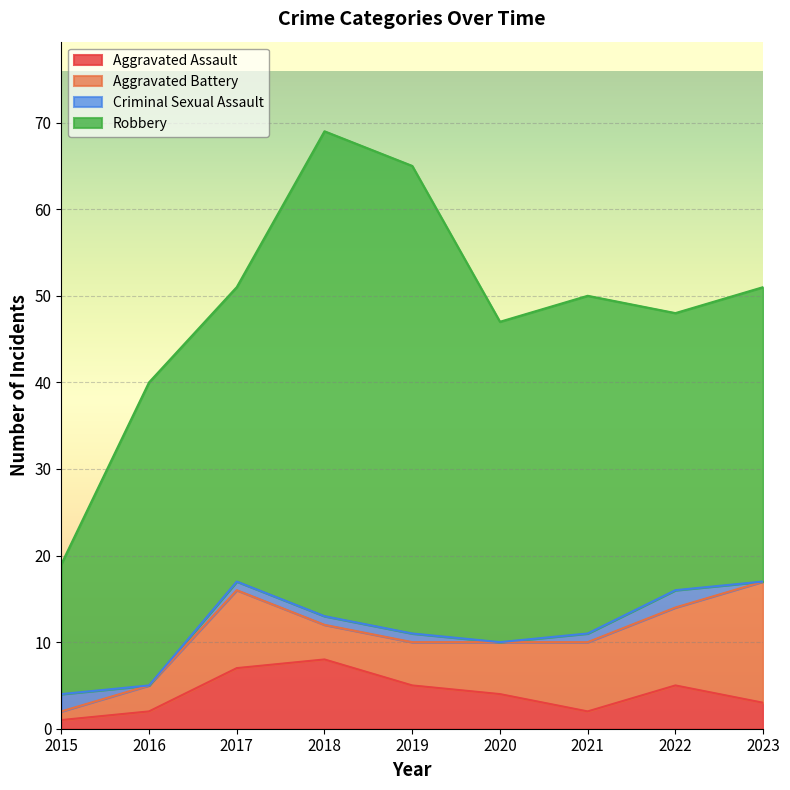

Does the chart display data point markers on the line(s)?

No